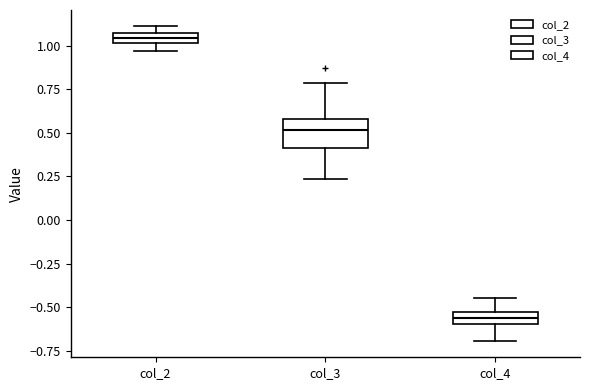

Which box's median line is the highest?

col_2